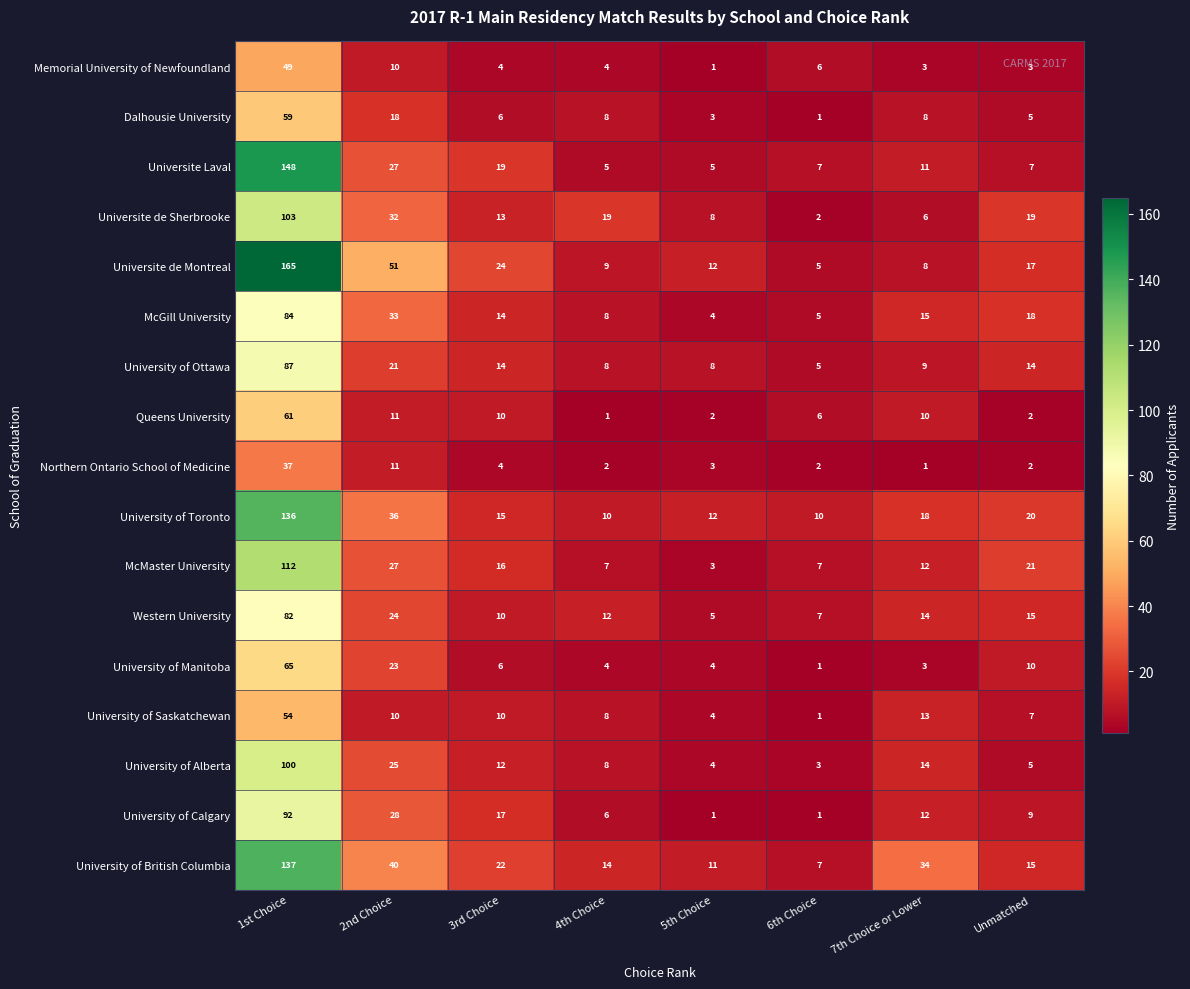

Which series has the widest spread of values?

Universite de Montreal